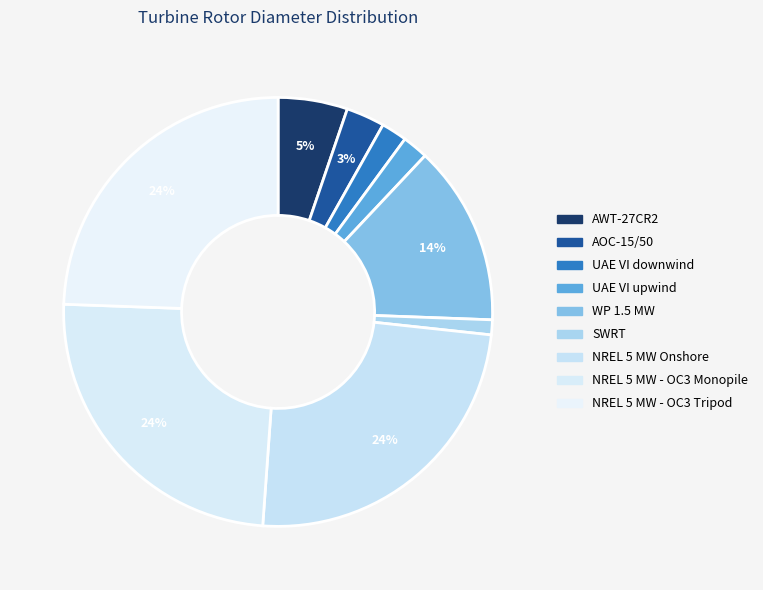

To the nearest percent, what is the average slice percentage?

11%